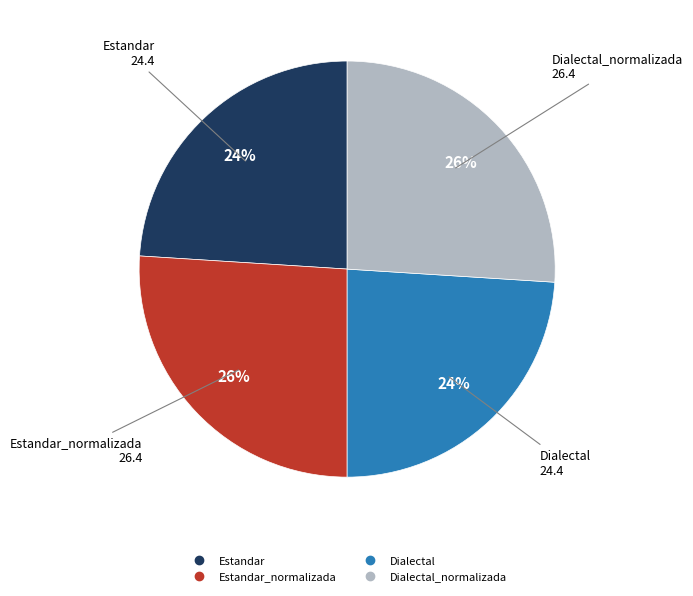

Does any single category account for the majority?

No